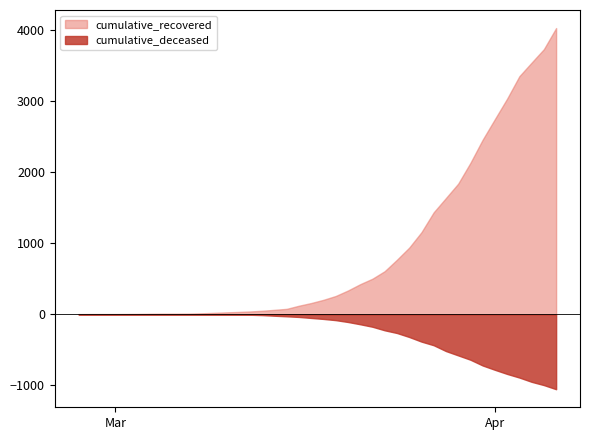

What is the greatest value displayed?

4028